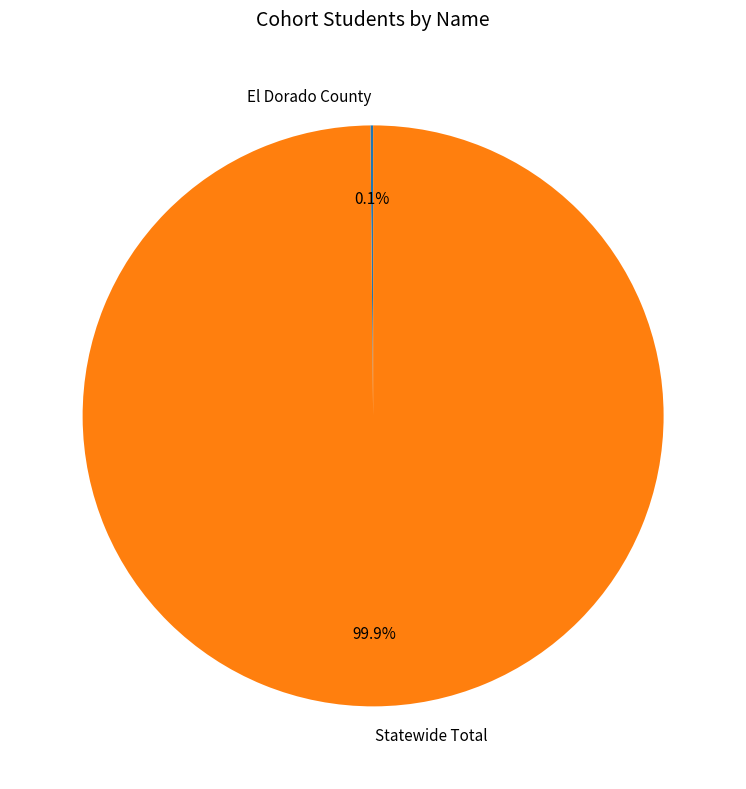

Is there any slice that represents more than half of the pie?

Yes